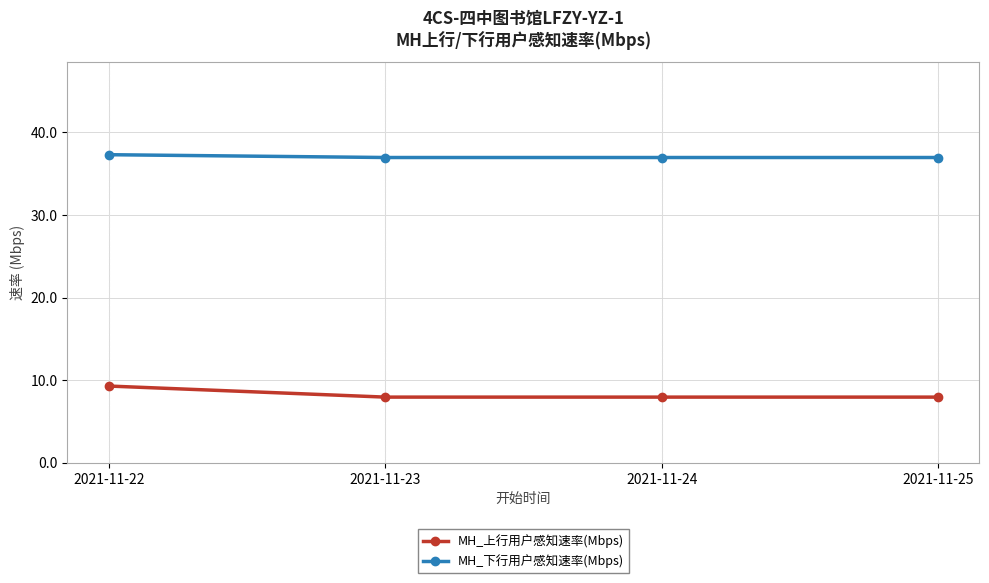

True or false: MH_下行用户感知速率(Mbps) has more than 1 interior local peaks.

False